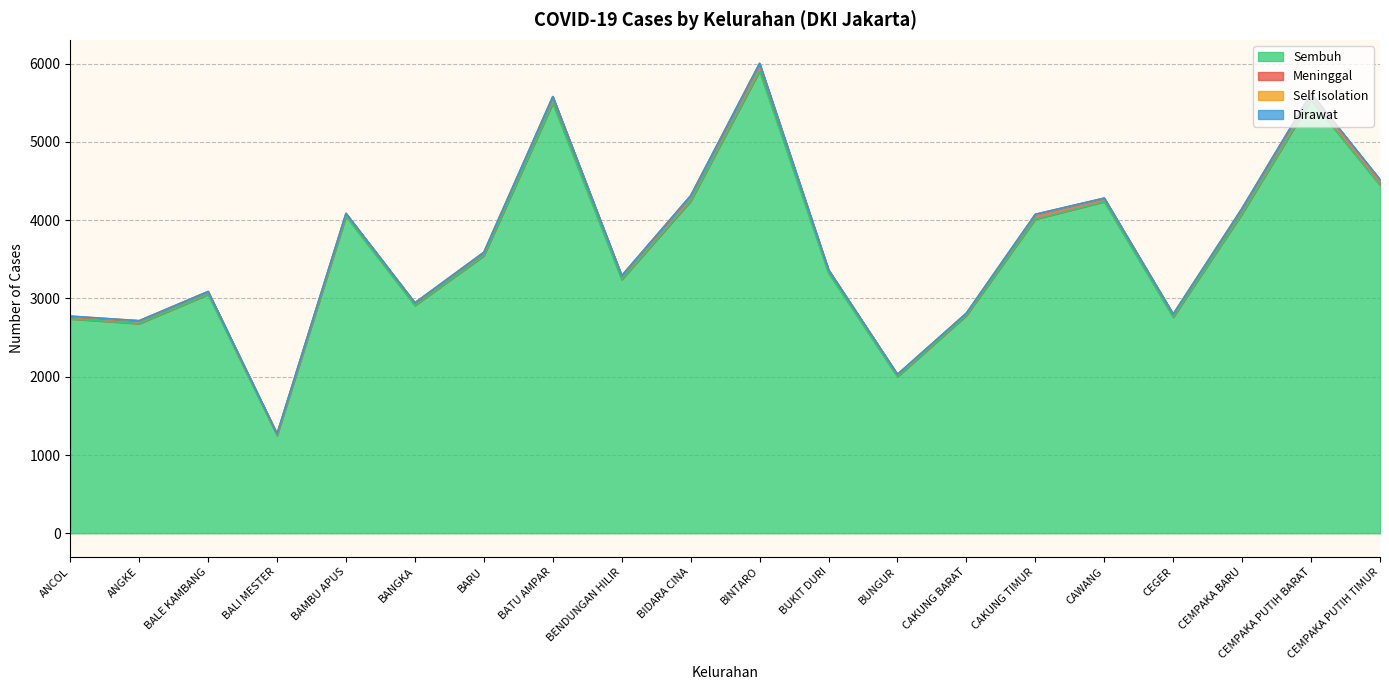

Where does the Sembuh series first go above 3547?

BAMBU APUS